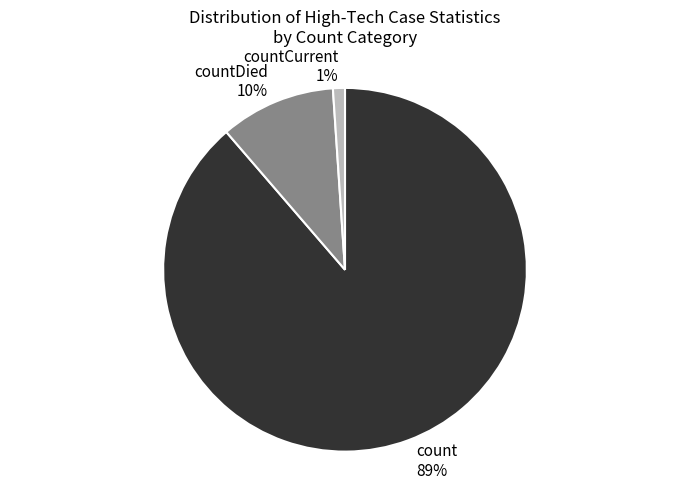

To the nearest percent, what is the combined percentage of countCurrent 1% and countDied 10%?

11%